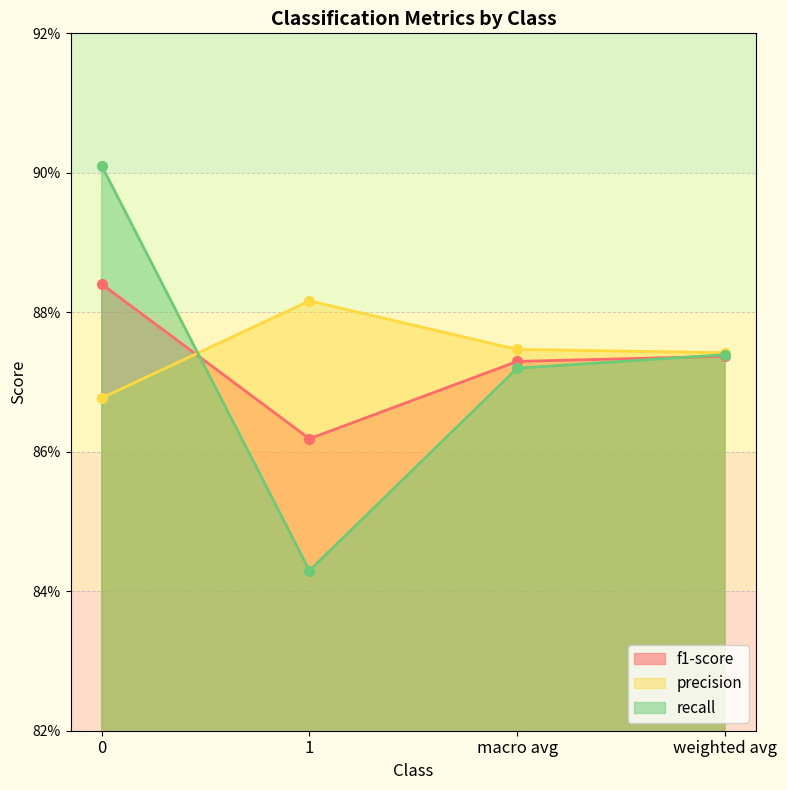

What is the average value of the recall series?

0.9